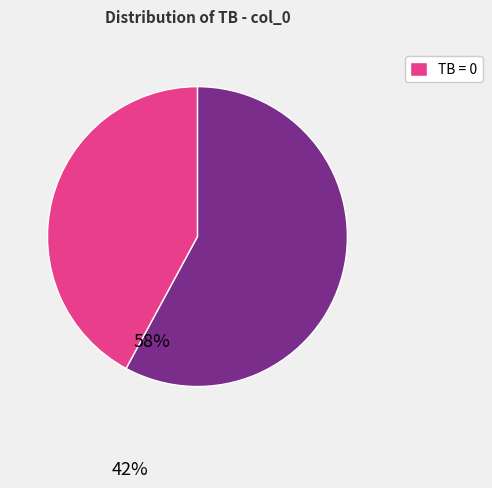

Is there a majority slice in this chart?

Yes